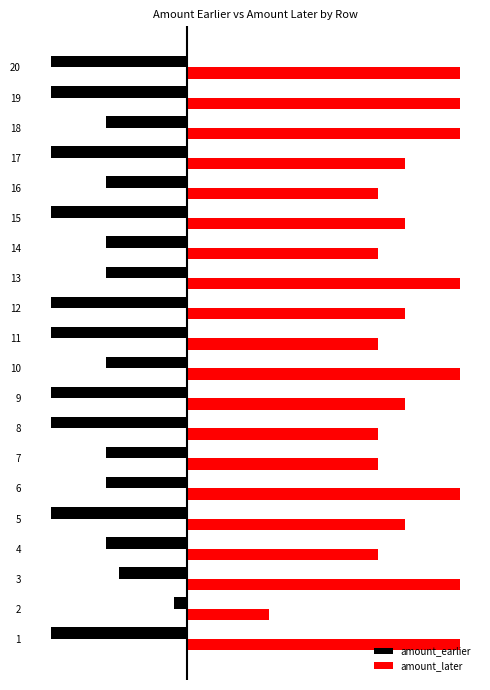

What value does the amount_later series have at 2, to the nearest 100?

300